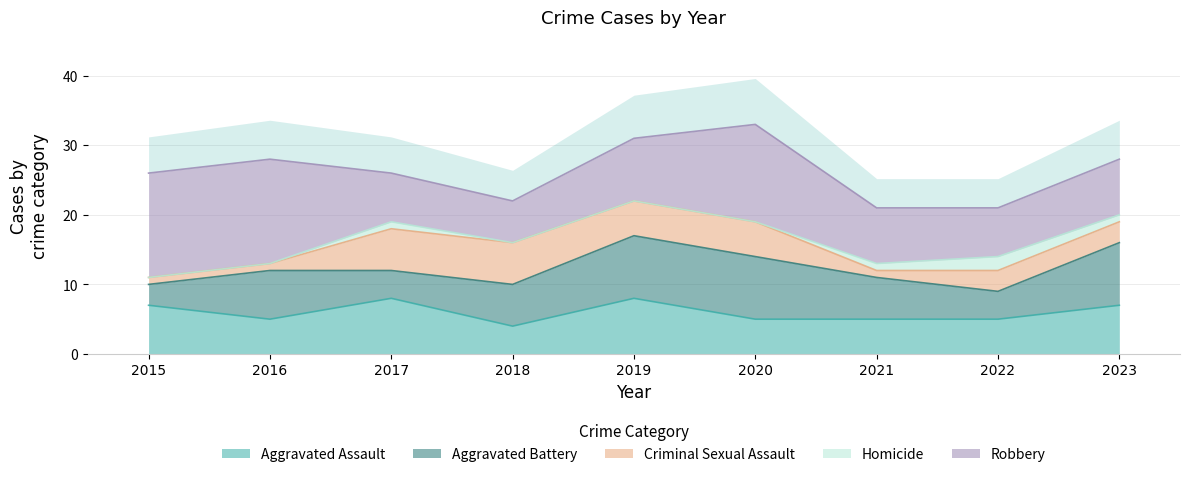

True or false: Homicide and Criminal Sexual Assault cross at least once.

False